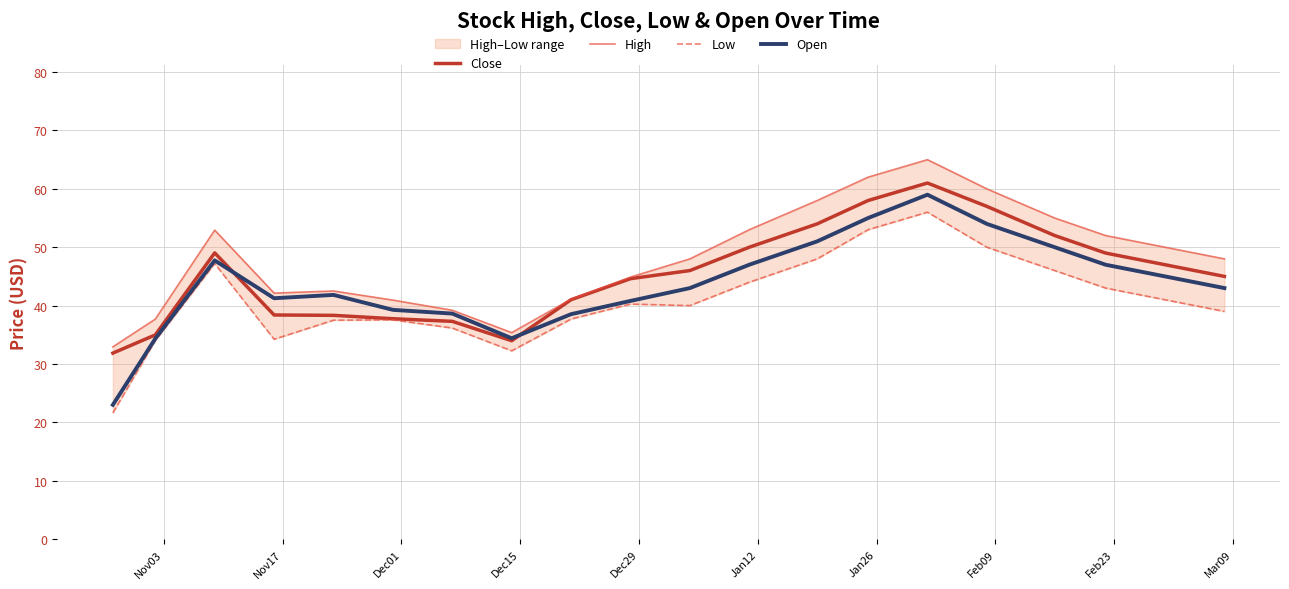

At how many categories does at least one series exceed 30?

20